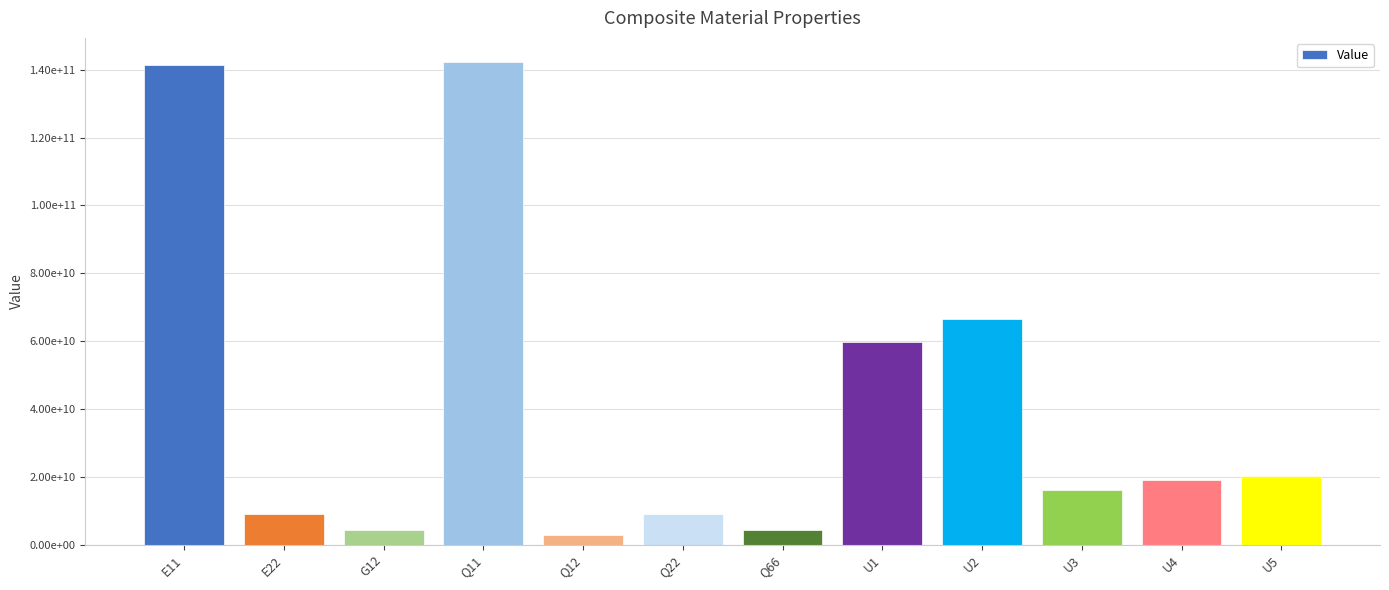

Is it true that the value at Q22 is 2560286200.7?

False